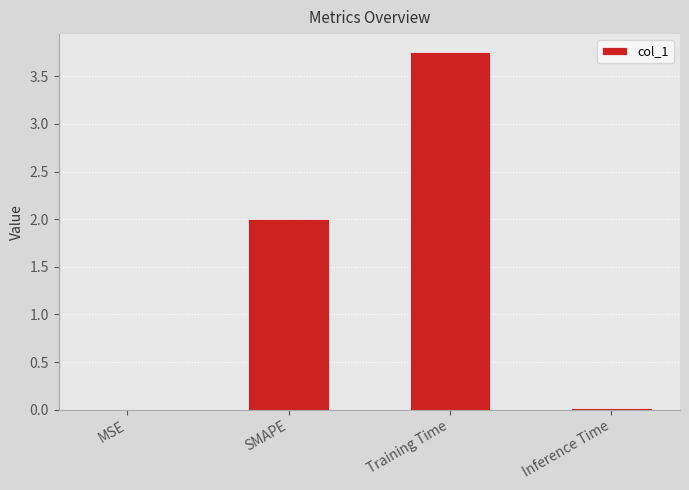

The chart shows a value of 0.0 at MSE. True or false?

True